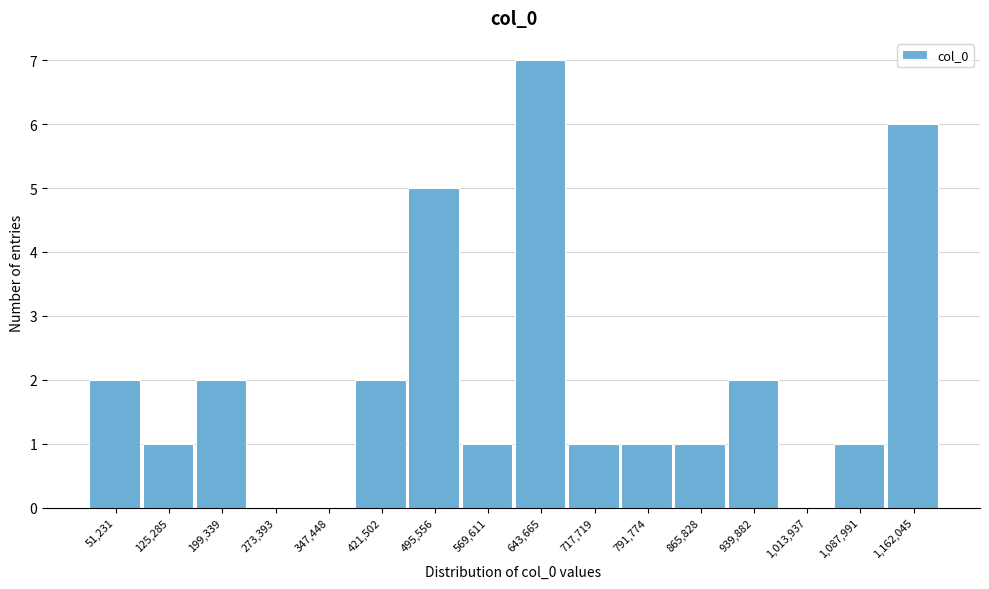

Reading left to right, list all the values displayed in this chart.

51,231=2	125,285=1	199,339=2	273,393=0	347,448=0	421,502=2	495,556=5	569,611=1	643,665=7	717,719=1	791,774=1	865,828=1	939,882=2	1,013,937=0	1,087,991=1	1,162,045=6